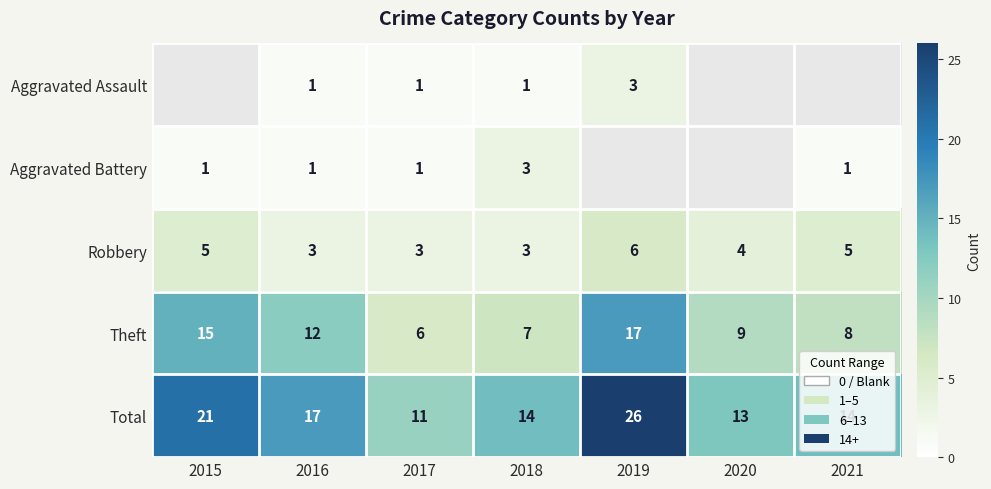

True or false: Theft has a value of 4 at 2019.

False